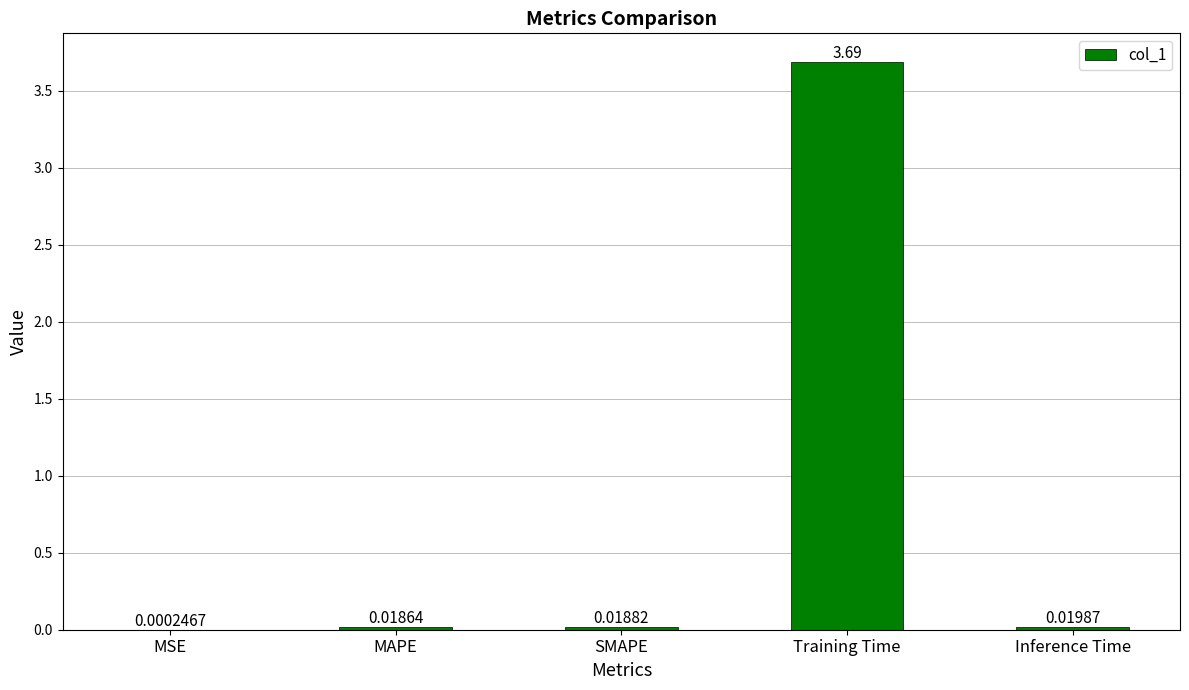

Which category has the highest value across all series?

Training Time